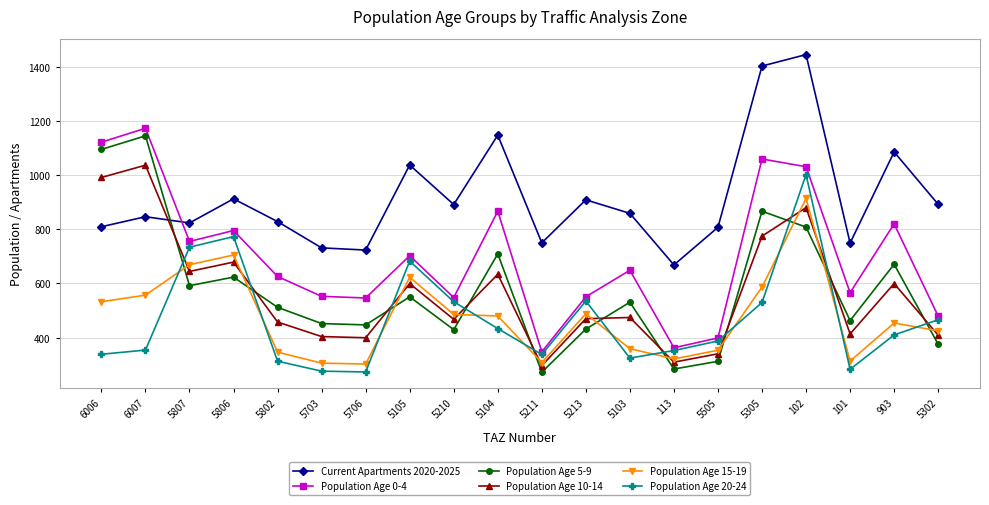

The value of Current Apartments 2020-2025 at 5703 is 731.0. True or false?

True